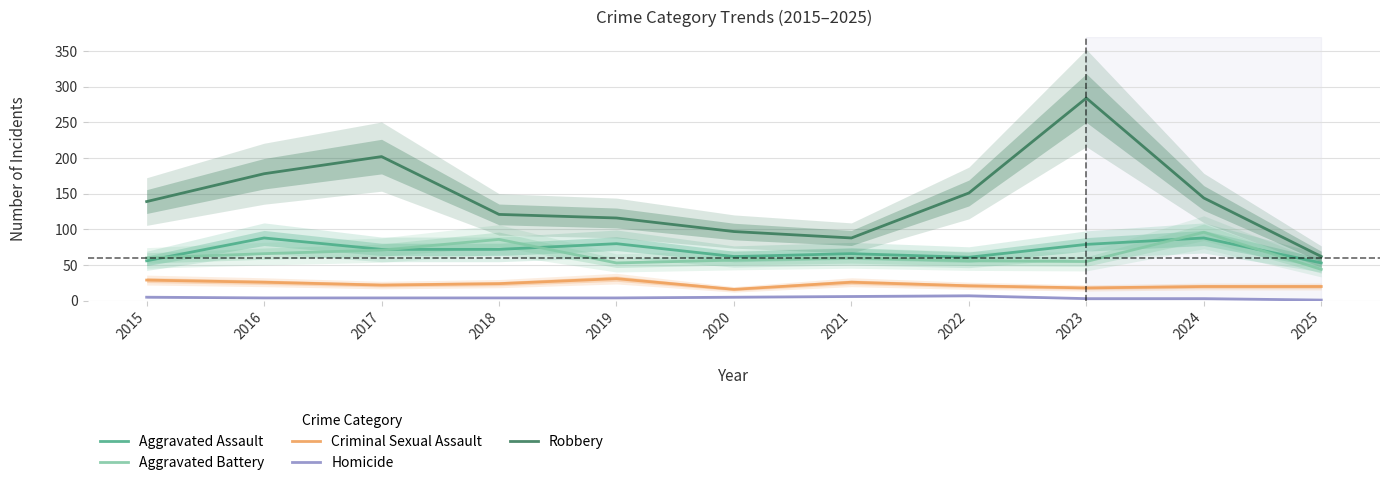

Which series changed the most between 2020 and 2025?

Robbery